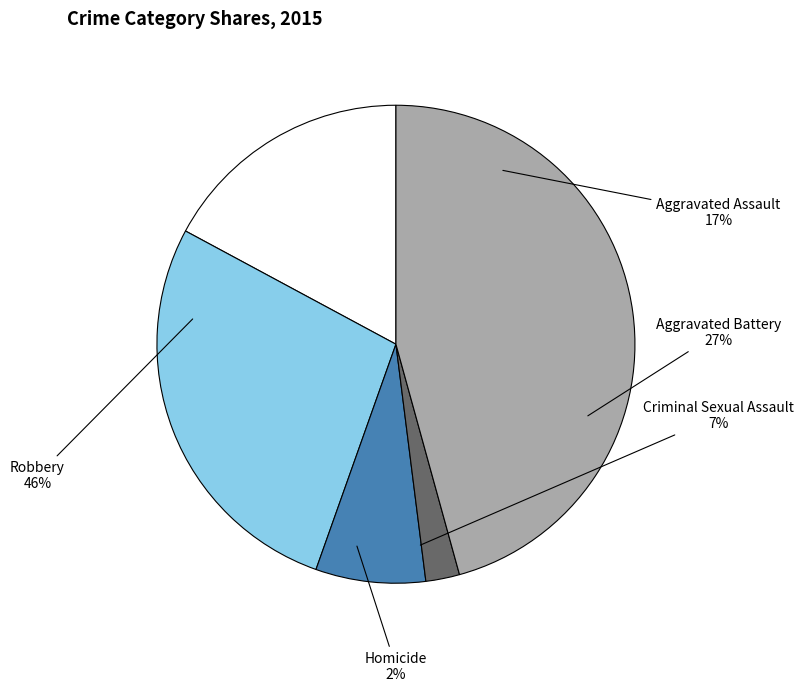

Is it true that Criminal Sexual Assault is 1% of the pie?

False